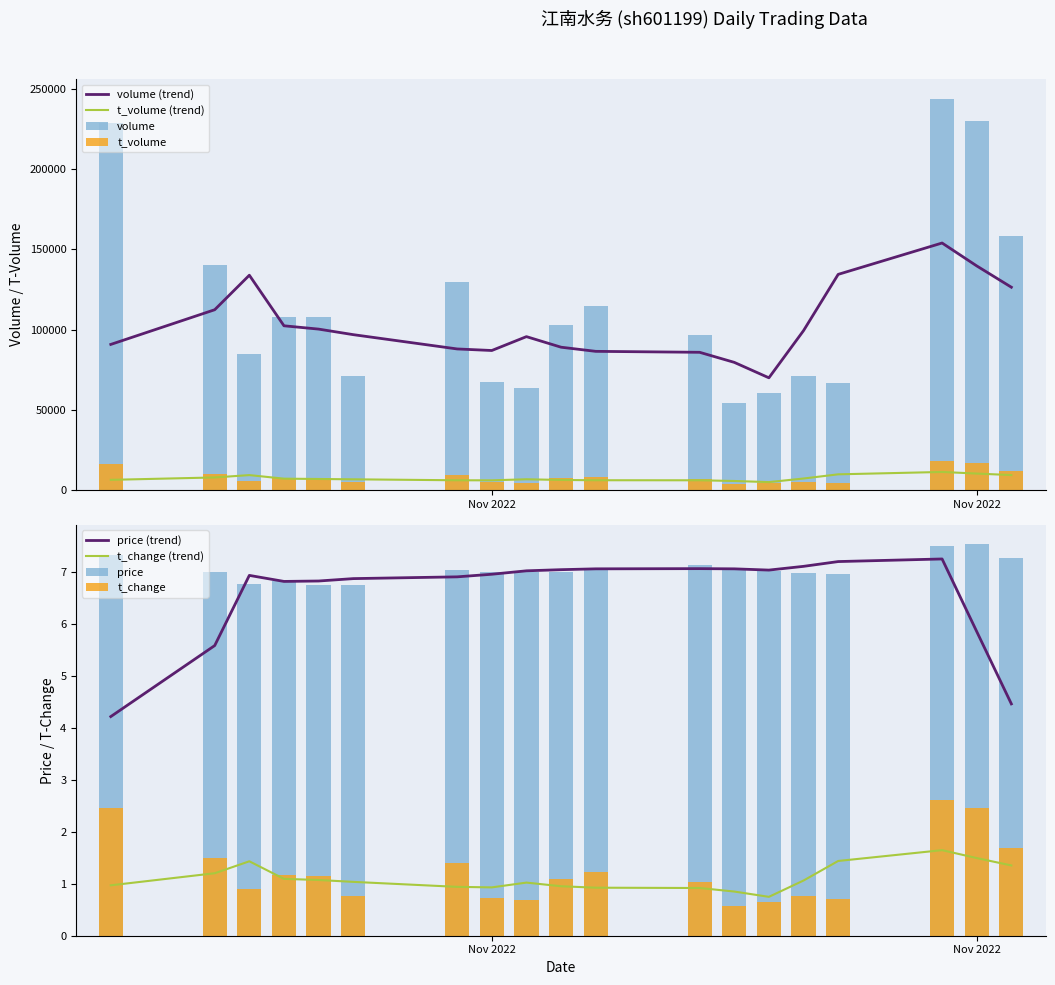

How many bars are there in total?

76